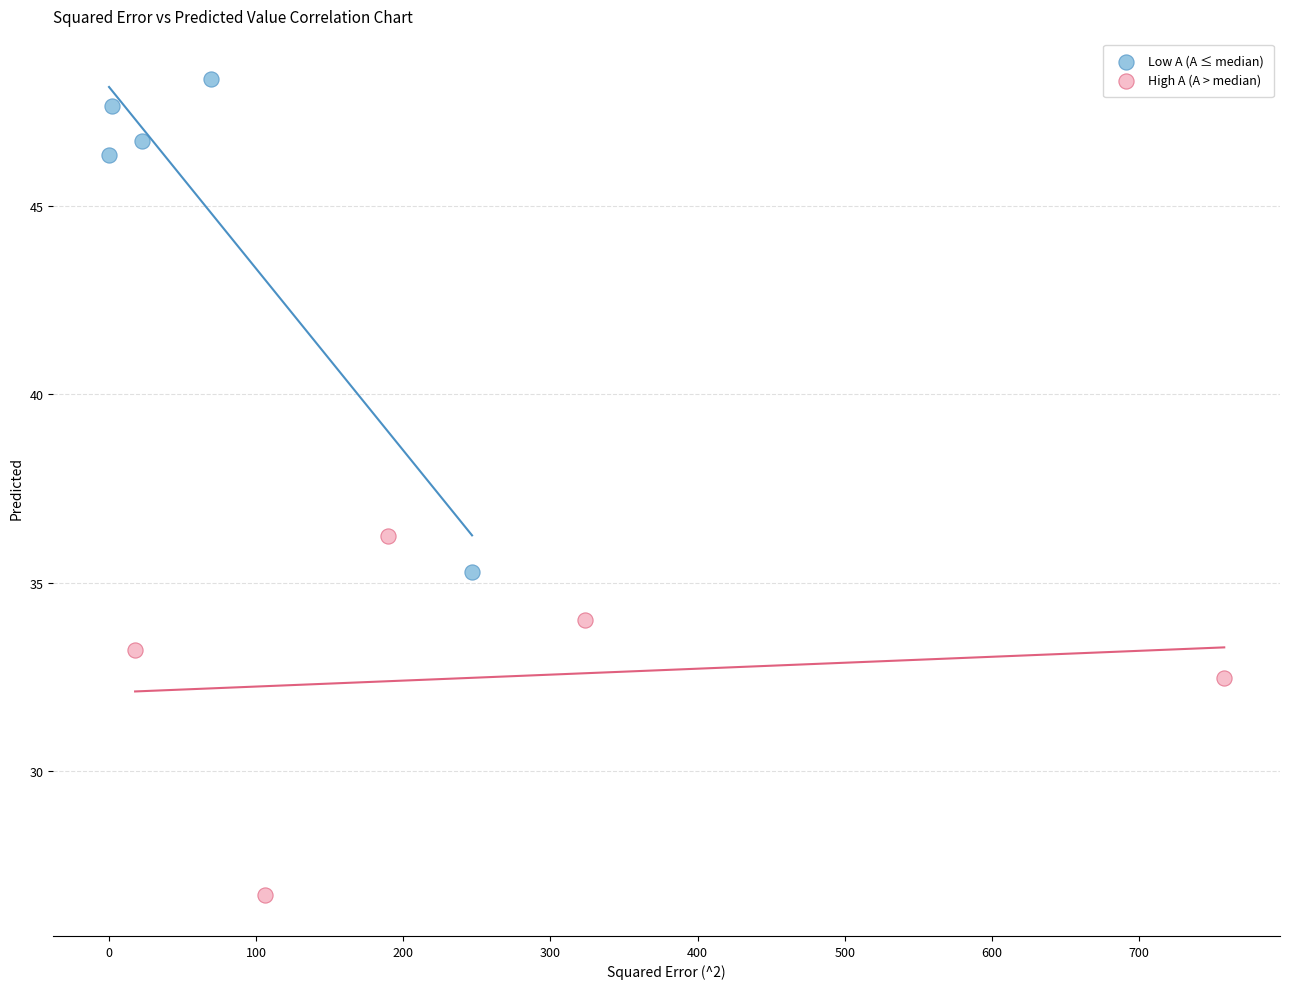

Which series reaches the minimum Y coordinate?

High A (A > median)